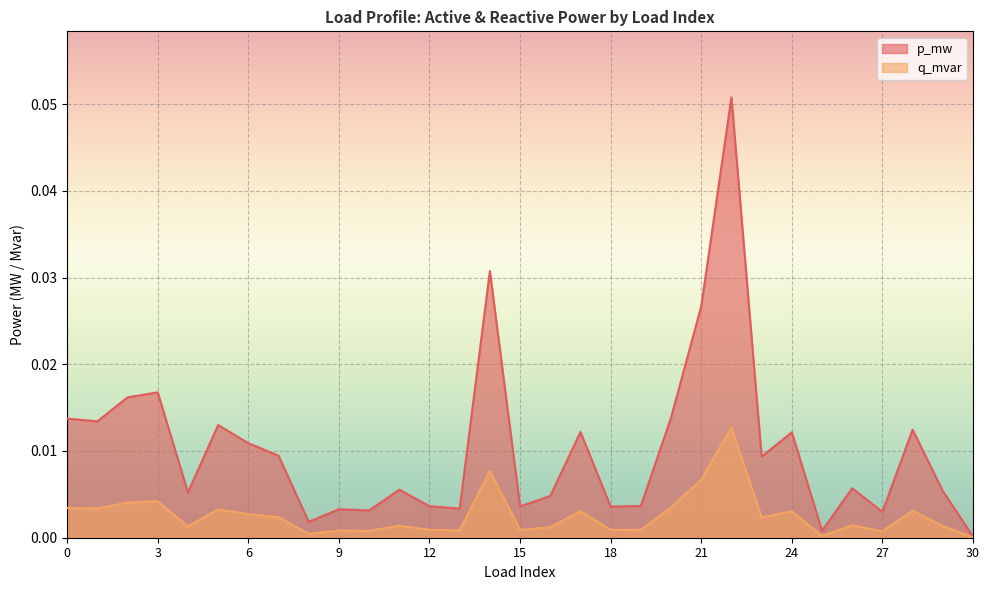

True or false: p_mw has more than 2 points higher than both neighbors.

True